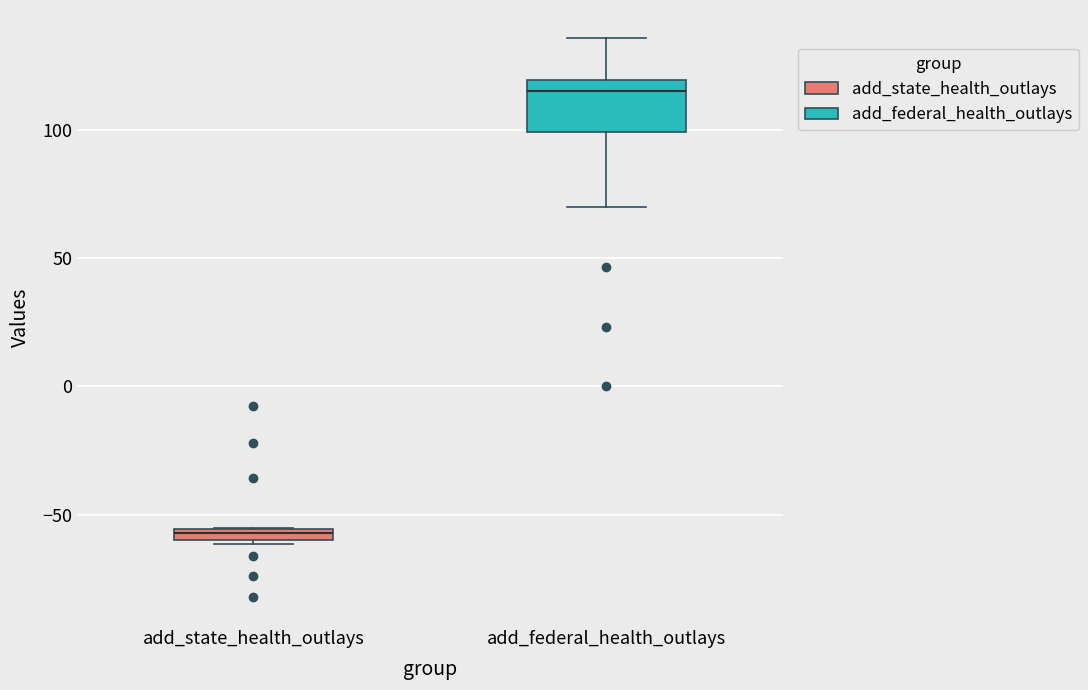

Where is the upper edge of the box for add_state_health_outlays on the y-axis? The values are not printed on the chart, so give them approximately, as read against the axis.

-55